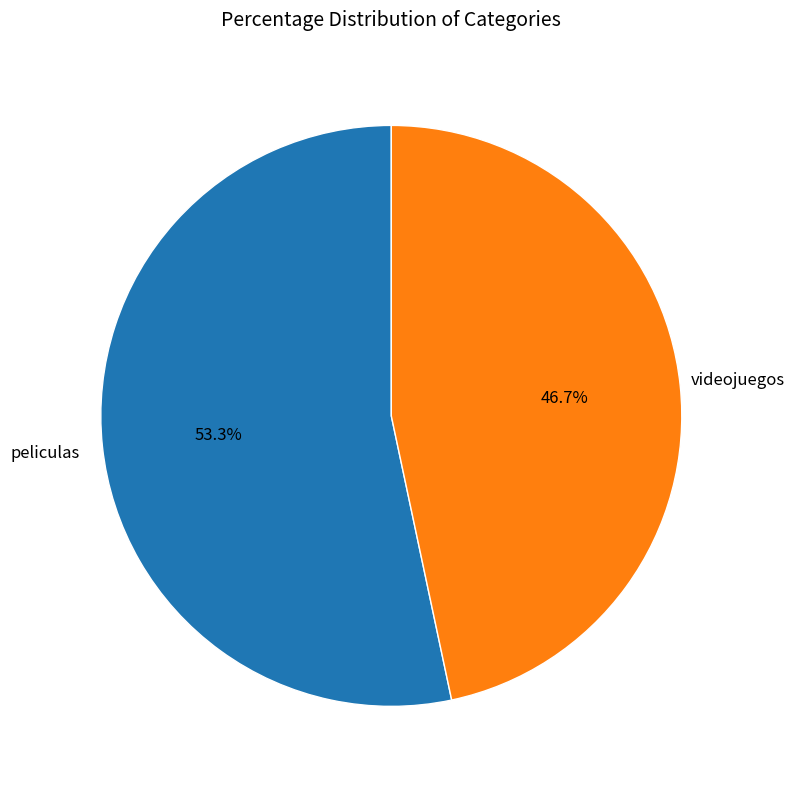

Is there a majority slice in this chart?

Yes